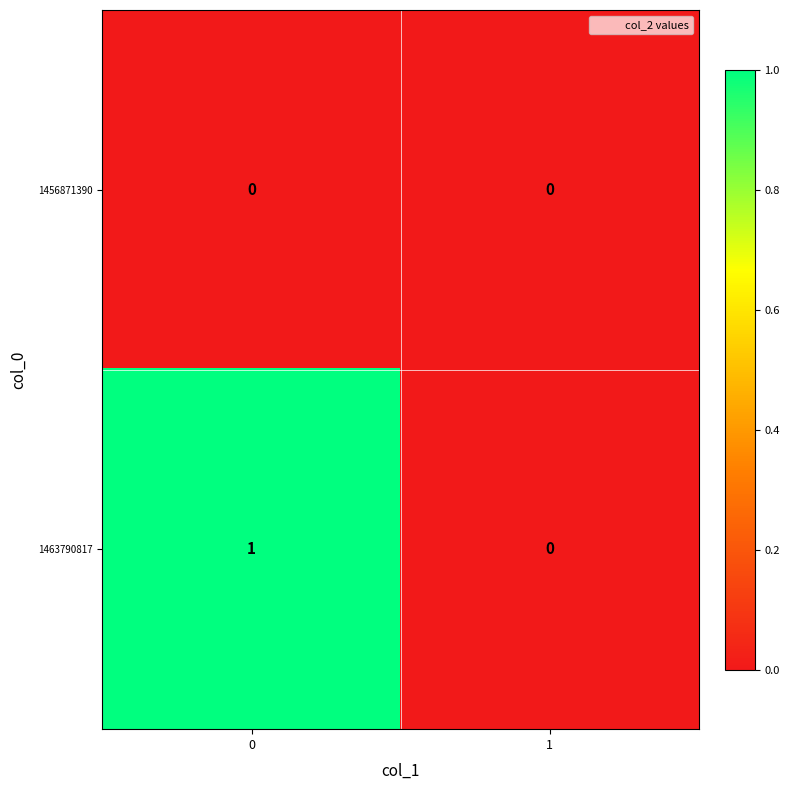

Reading right to left, what are all the values shown in this chart?

1456871390: 1=0	0=0
1463790817: 1=0	0=1